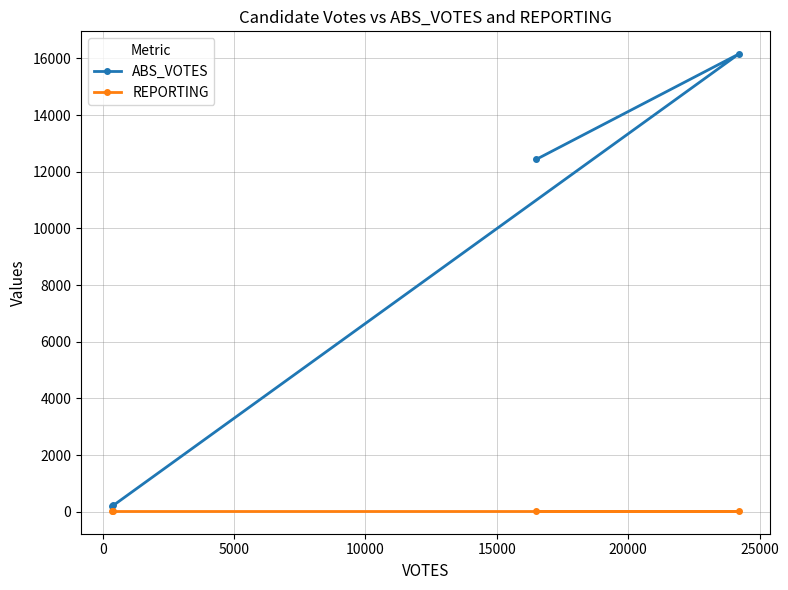

Rank the series by their average value, from lowest to highest.

REPORTING, ABS_VOTES